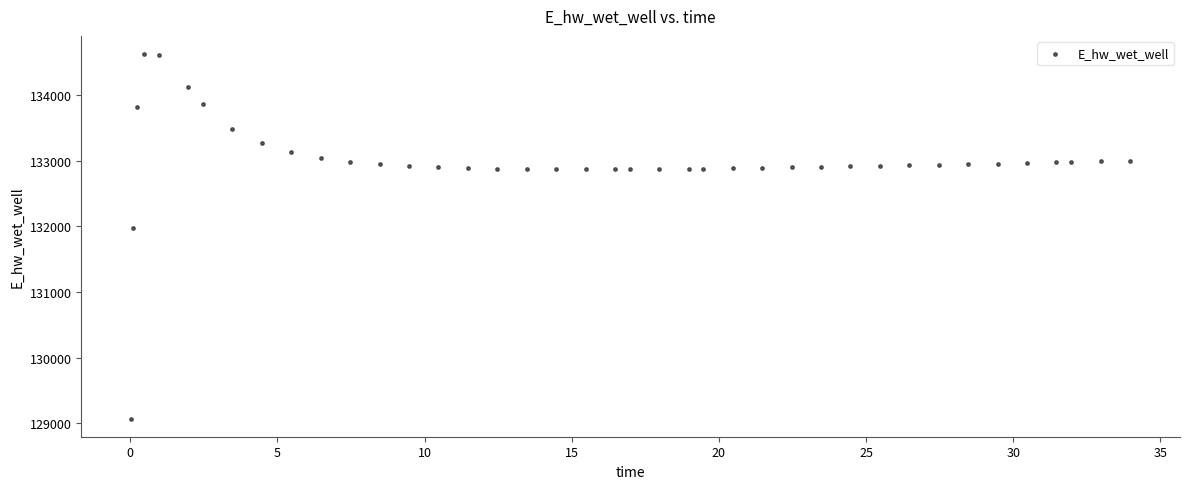

What Y value in the scatter plot is closest to 131849?

131970.0